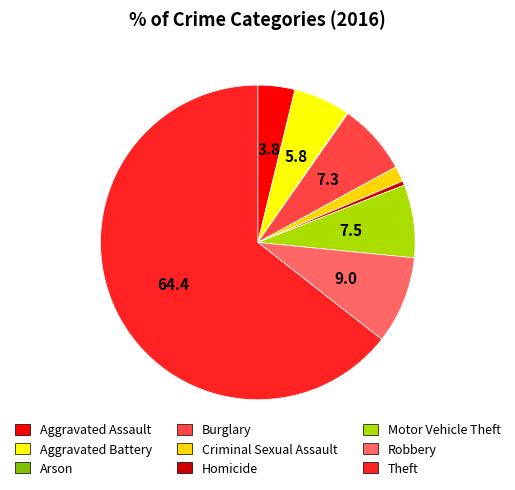

To the nearest percent, what percentage of the pie is Aggravated Battery?

6%